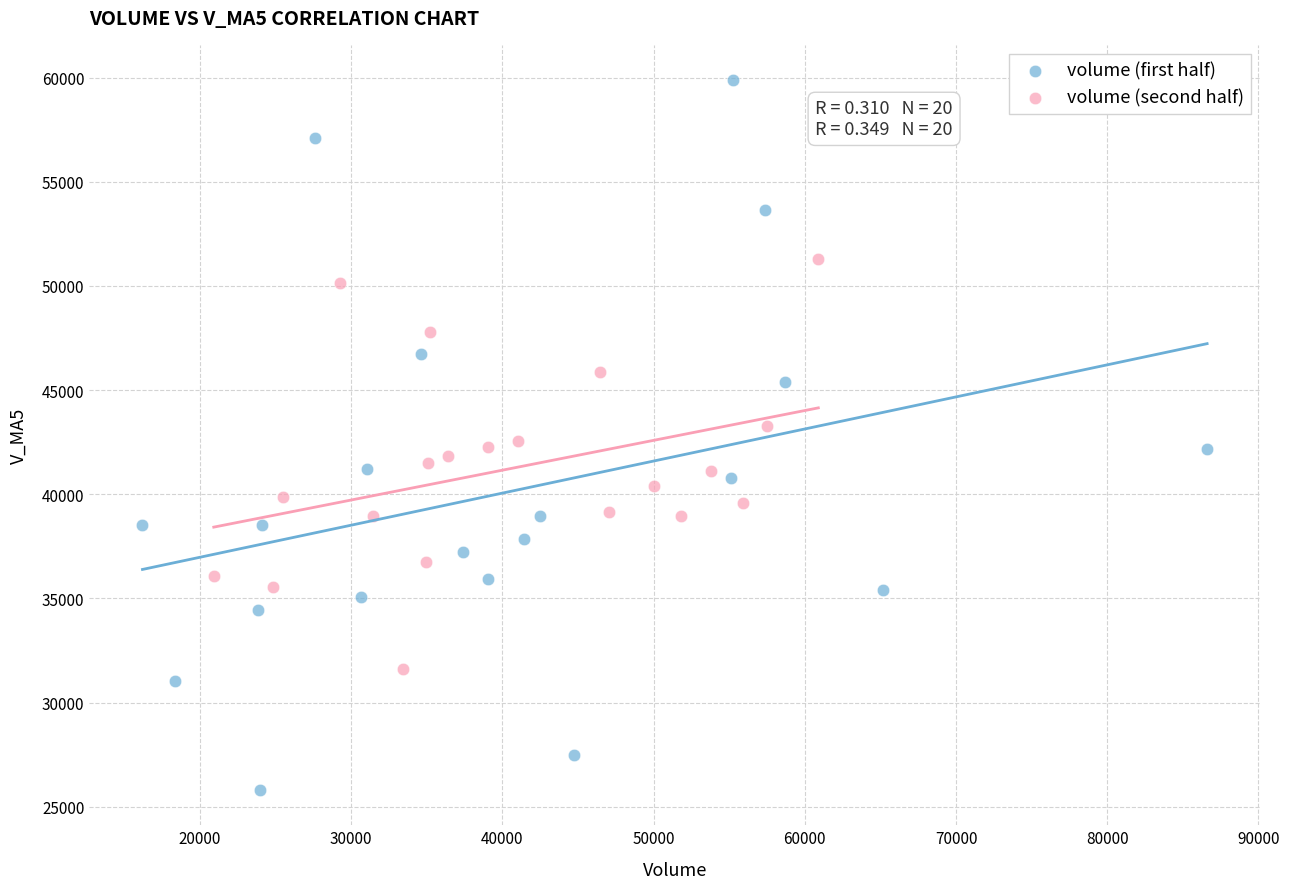

Which series reaches the minimum Y coordinate?

volume (first half)